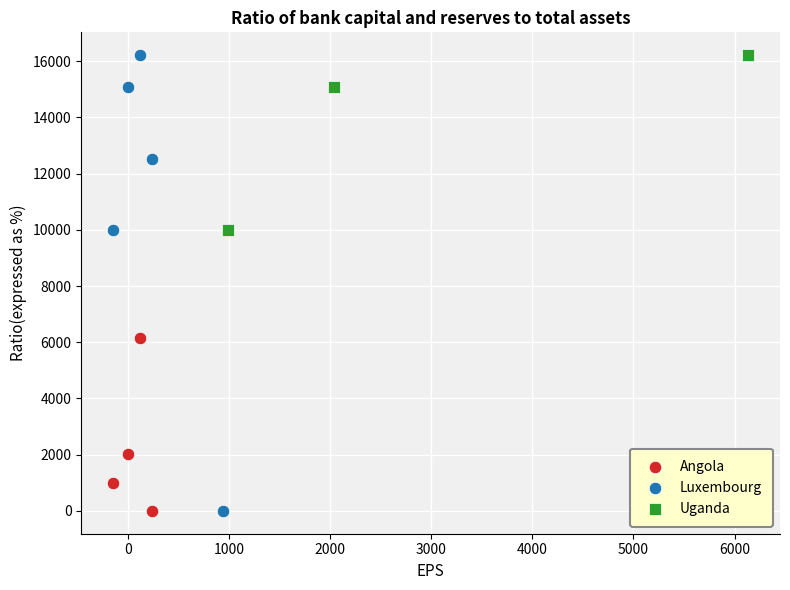

What are all the series names shown in the legend?

Angola, Luxembourg, Uganda